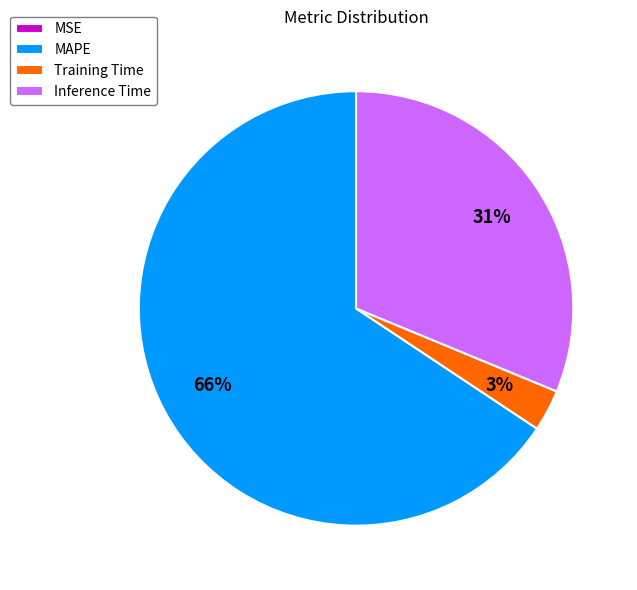

Do Training Time and Inference Time together represent more than half of the pie?

No